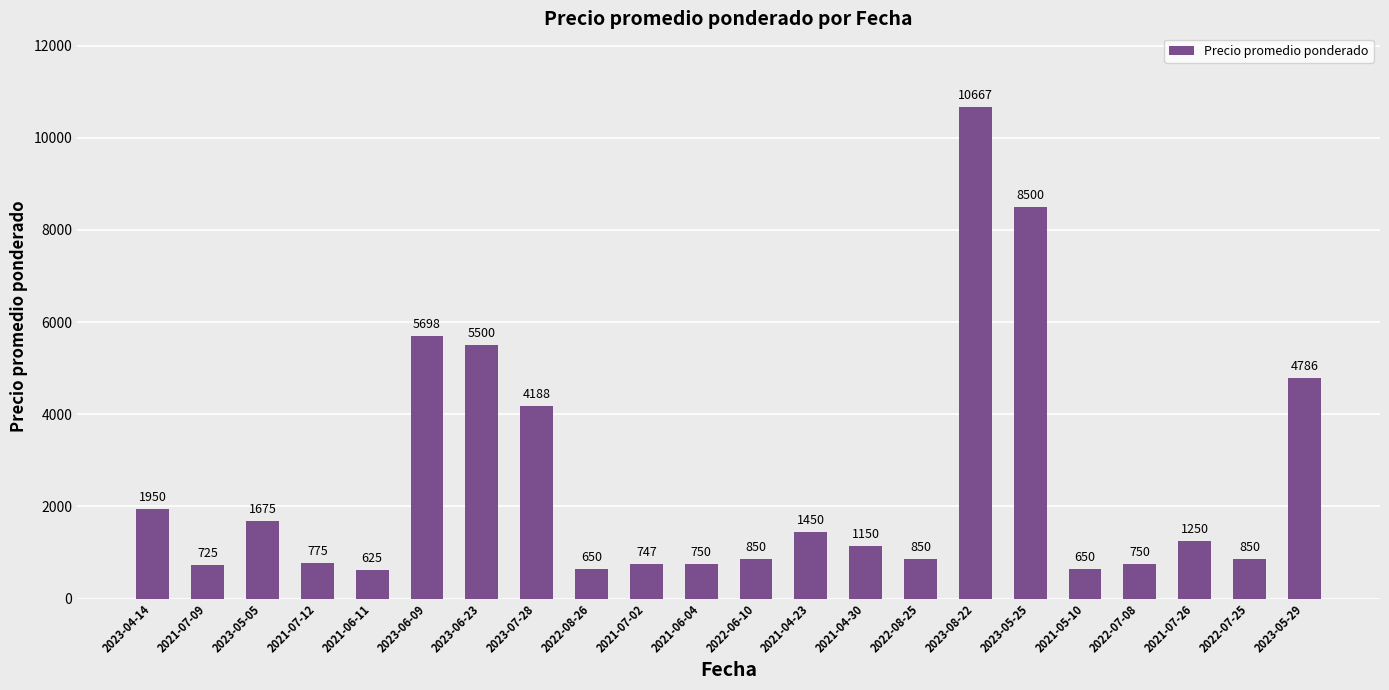

What is the value of the 16th bar from the left?

10667